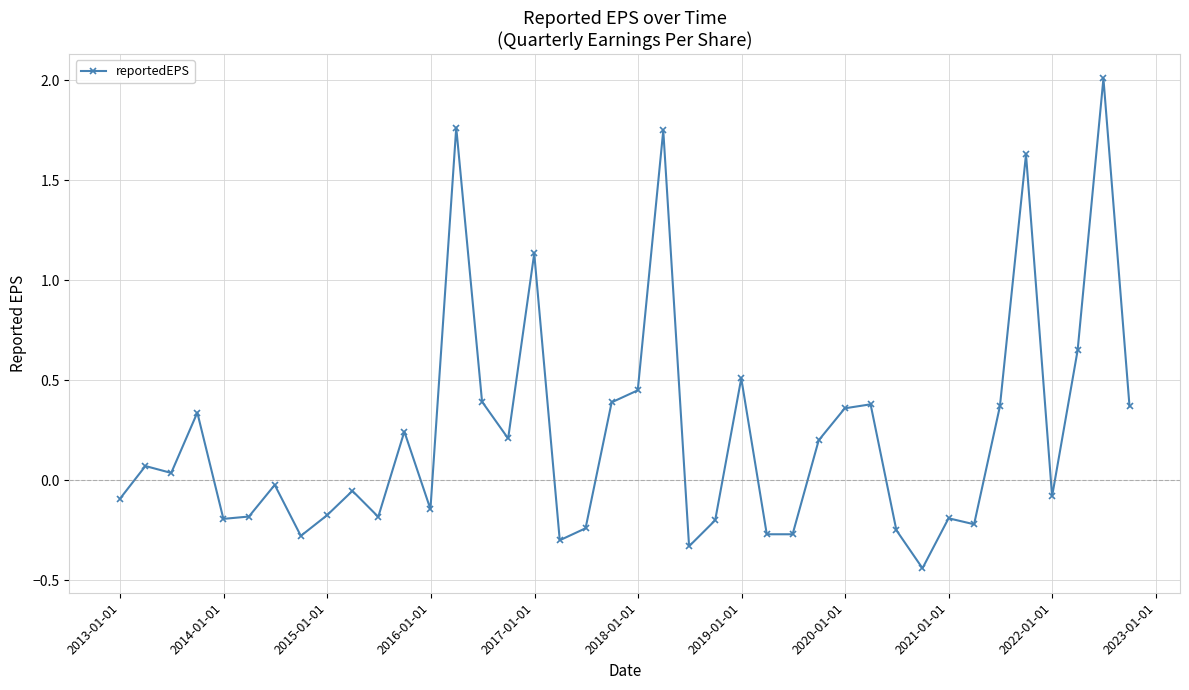

True or false: there are more than 1 points higher than both neighbors.

True